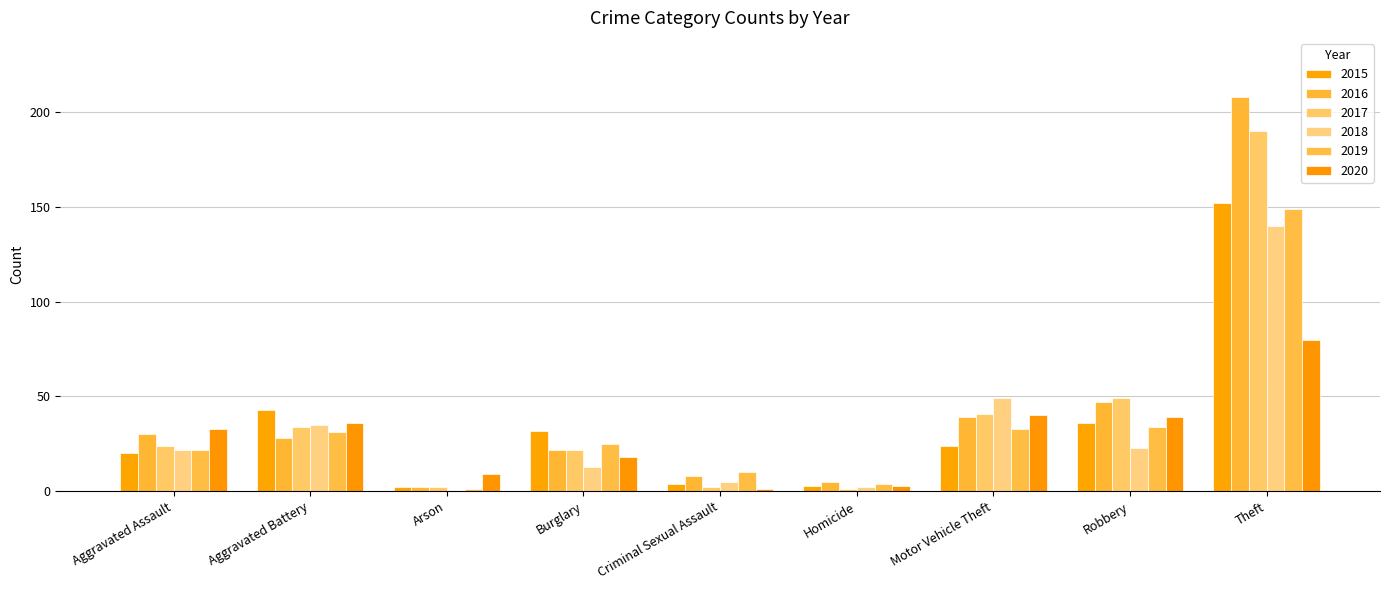

Where does the 2017 series first go above 24?

Aggravated Battery